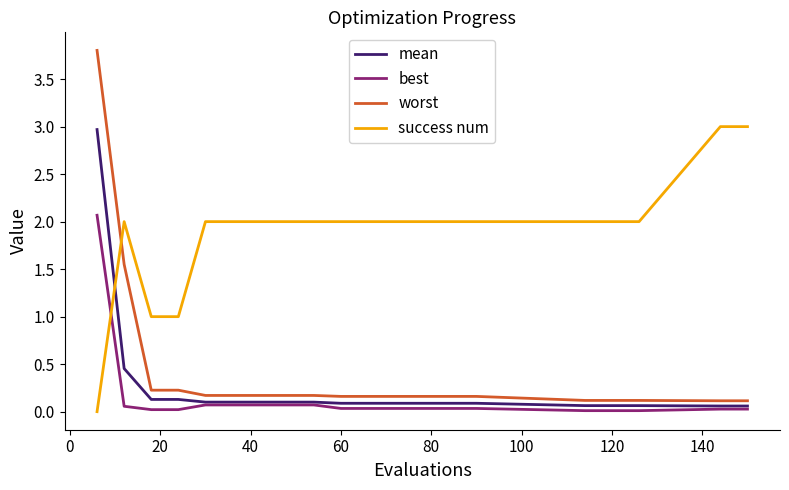

How many lines are shown in the chart?

4